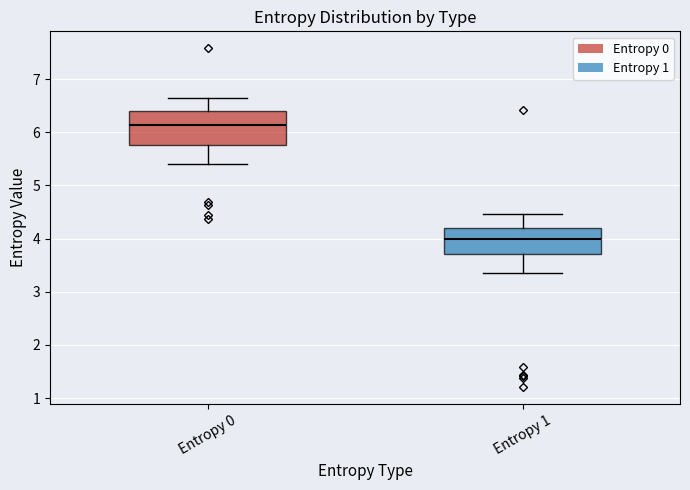

Where does the upper whisker of the box for Entropy 0 end on the y-axis? The values are not printed on the chart, so give them approximately, as read against the axis.

6.6